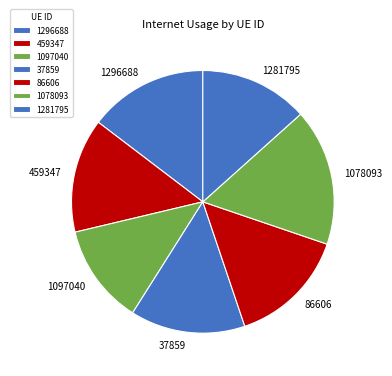

Combined, do 1078093 and 86606 account for over 50%?

No